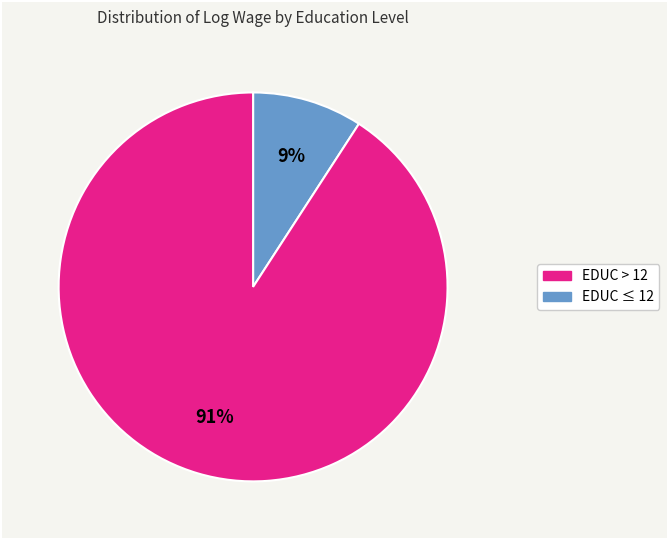

Does any single category account for the majority?

Yes